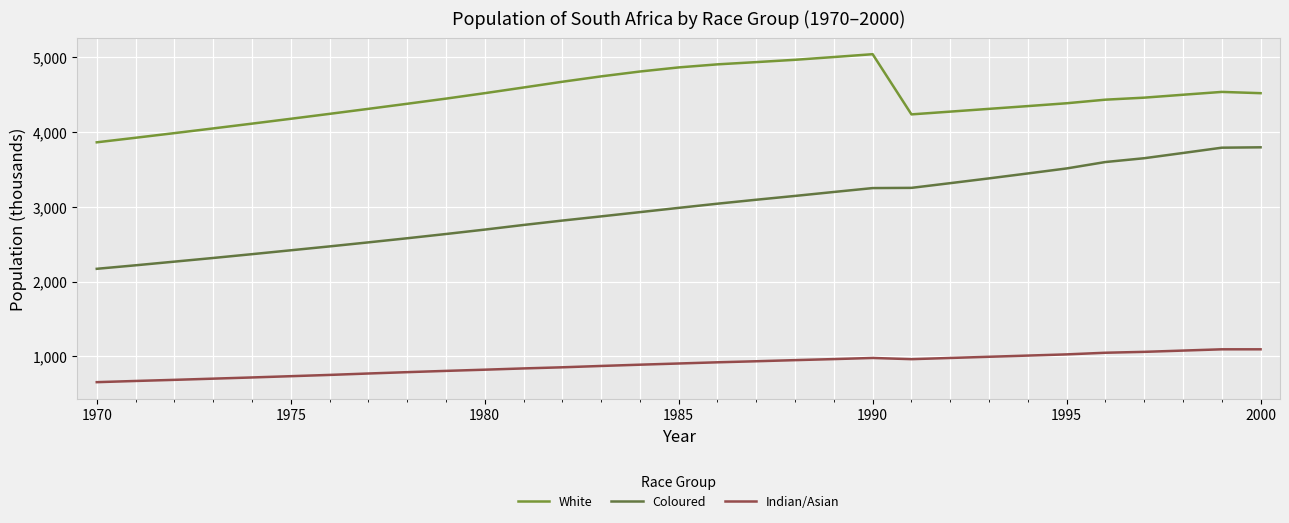

What is the lowest value of the White series?

3864